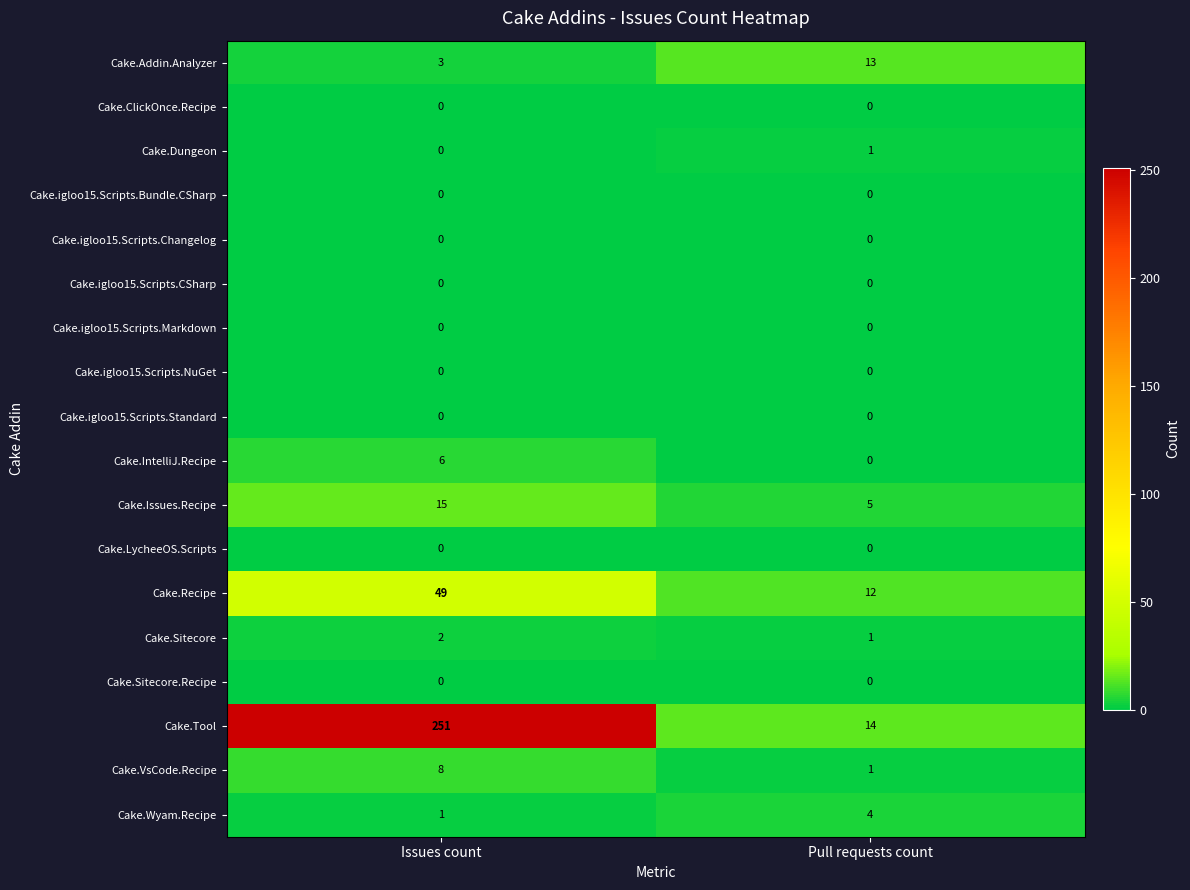

What is the spread (max minus min) of values at Pull requests count?

14